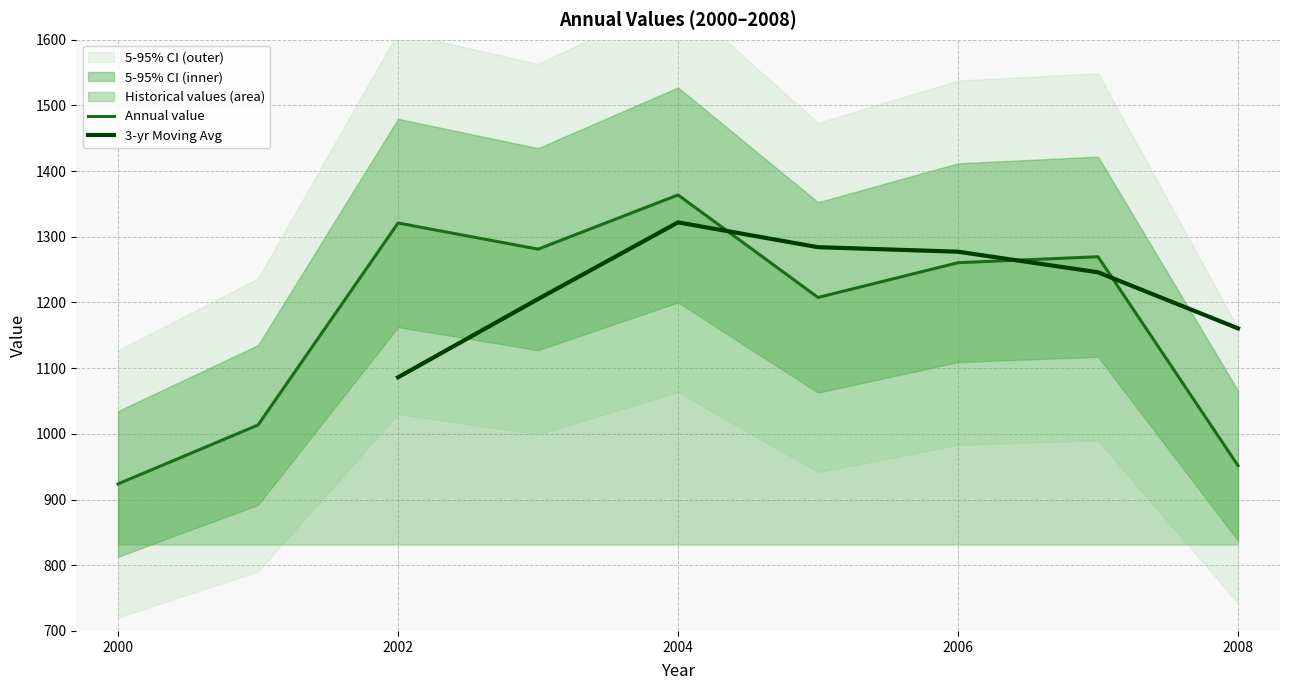

Is it true that Annual value equals 1321.0 at 2002?

True